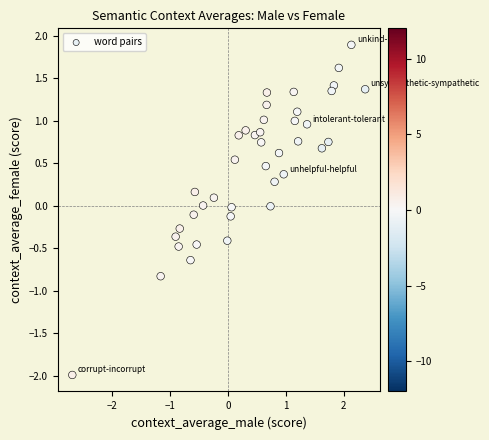

What is the range of Y values (max minus min)?

3.9